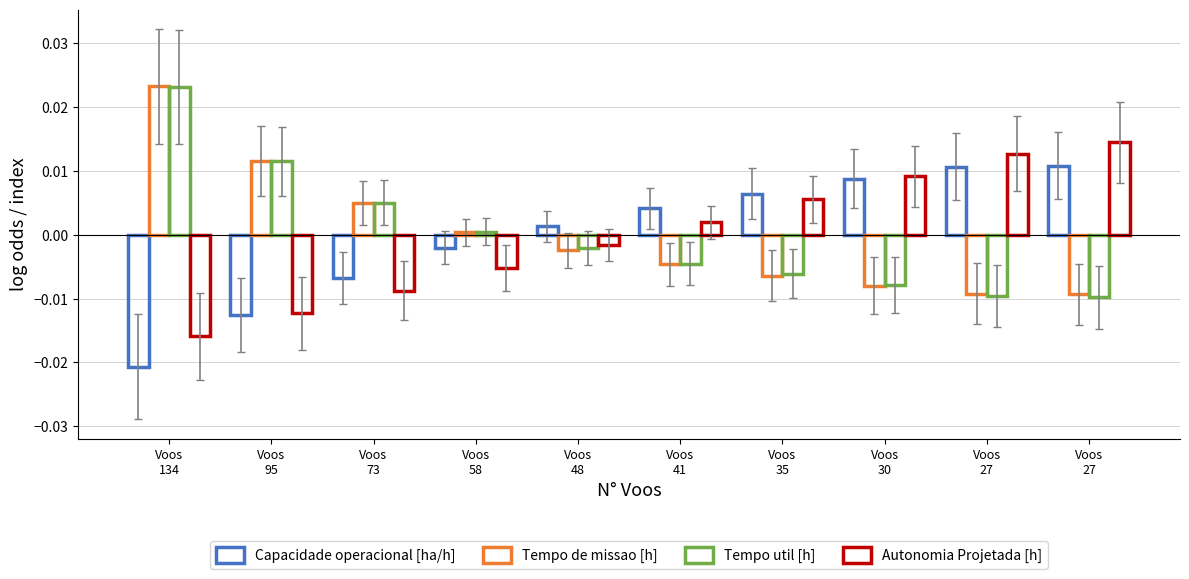

Between Voos
48 and Voos
27, which is larger?

Voos
27